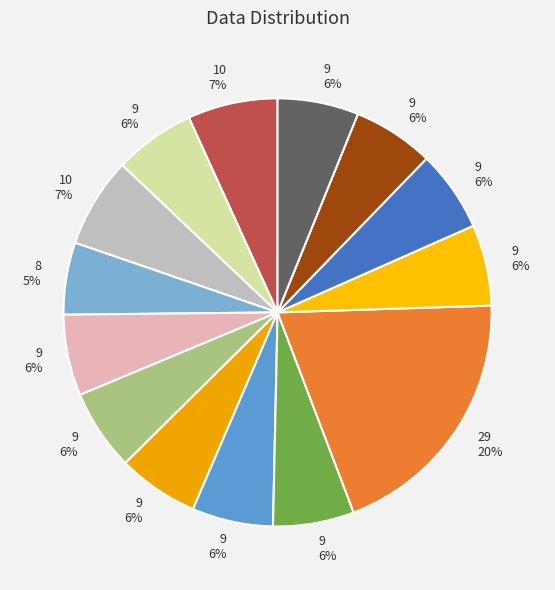

Count the number of slices in the pie.

14